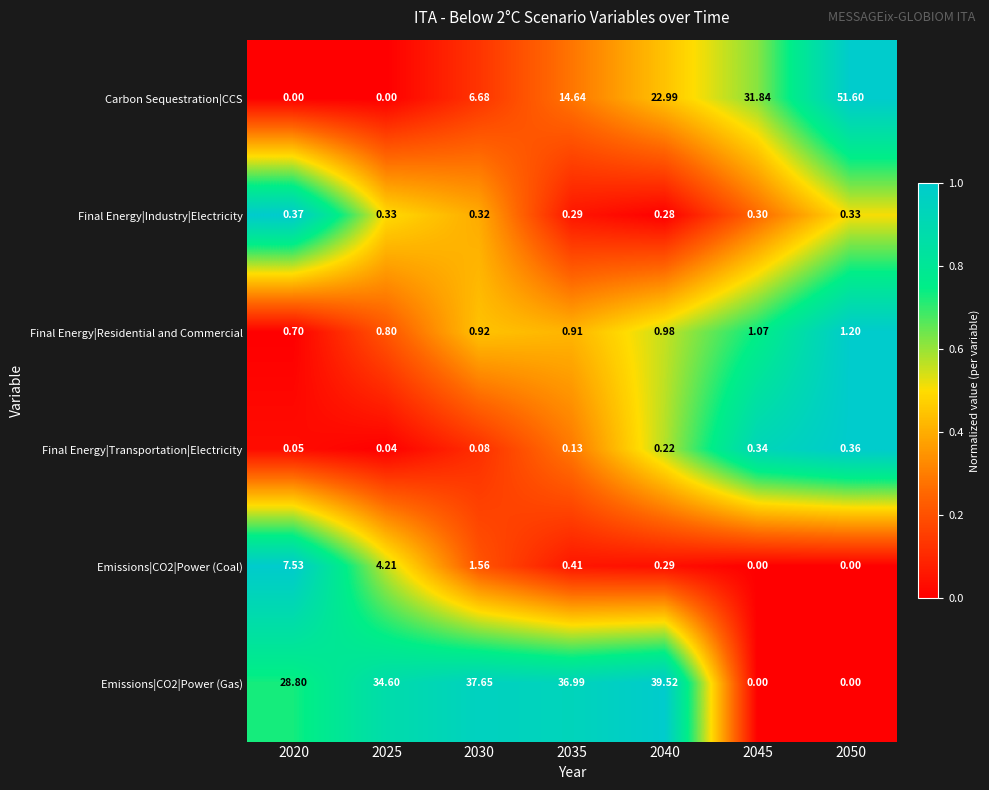

Which series has the largest range (max minus min)?

Carbon Sequestration|CCS